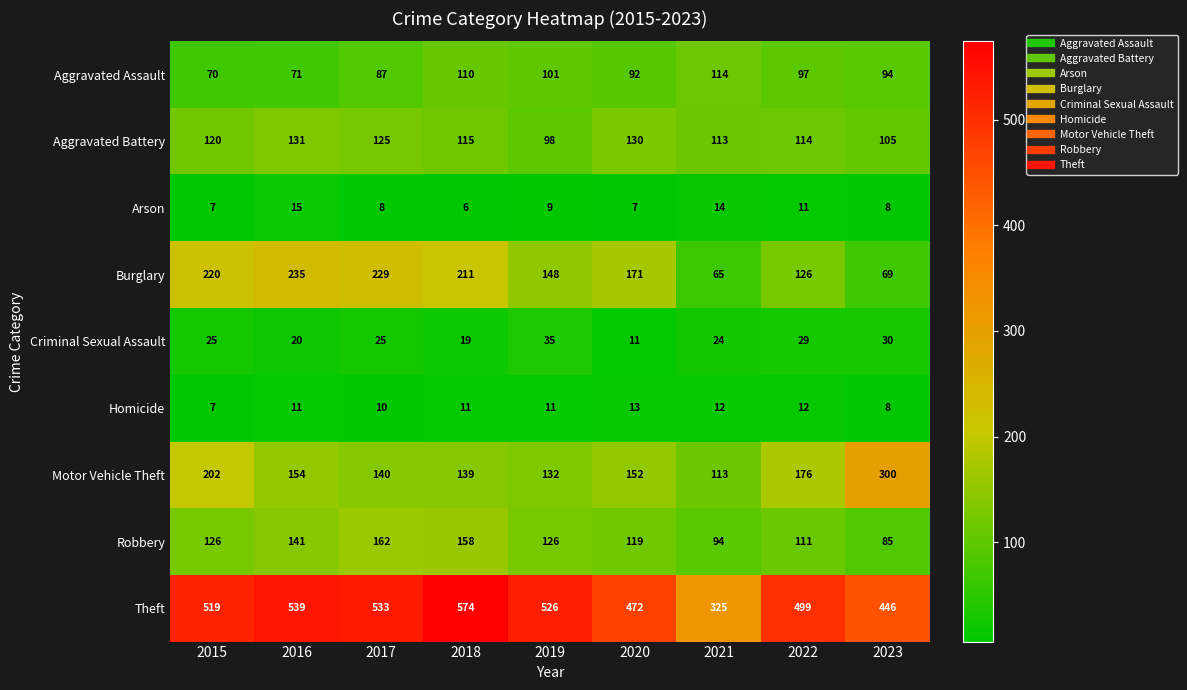

At how many categories does at least one series exceed 234?

9